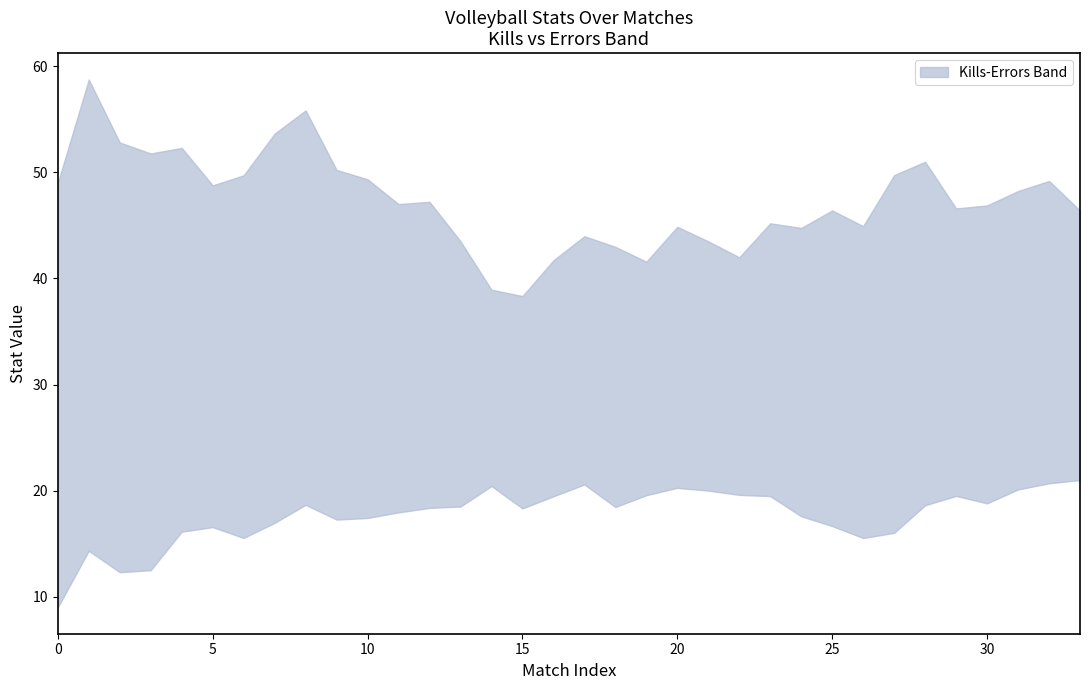

Reading left to right, what are all the values shown in this chart?

kills: kills=49.0	errors=58.8	2=52.8	3=51.8	4=52.3	5=48.8	6=49.7	7=53.6	8=55.8	9=50.2	10=49.4	11=47.0	12=47.2	13=43.5	14=38.9	15=38.3	16=41.7	17=44.0	18=43.0	19=41.6	20=44.9	21=43.5	22=42.0	23=45.2	24=44.8	25=46.4	26=44.9	27=49.7	28=51.0	29=46.6	30=46.9	31=48.2	32=49.2	33=46.4
errors: kills=9.0	errors=14.3	2=12.3	3=12.5	4=16.1	5=16.6	6=15.5	7=17.0	8=18.7	9=17.3	10=17.4	11=17.9	12=18.4	13=18.5	14=20.4	15=18.3	16=19.5	17=20.6	18=18.4	19=19.6	20=20.3	21=20.0	22=19.6	23=19.5	24=17.6	25=16.7	26=15.5	27=16.0	28=18.6	29=19.5	30=18.8	31=20.1	32=20.7	33=21.0